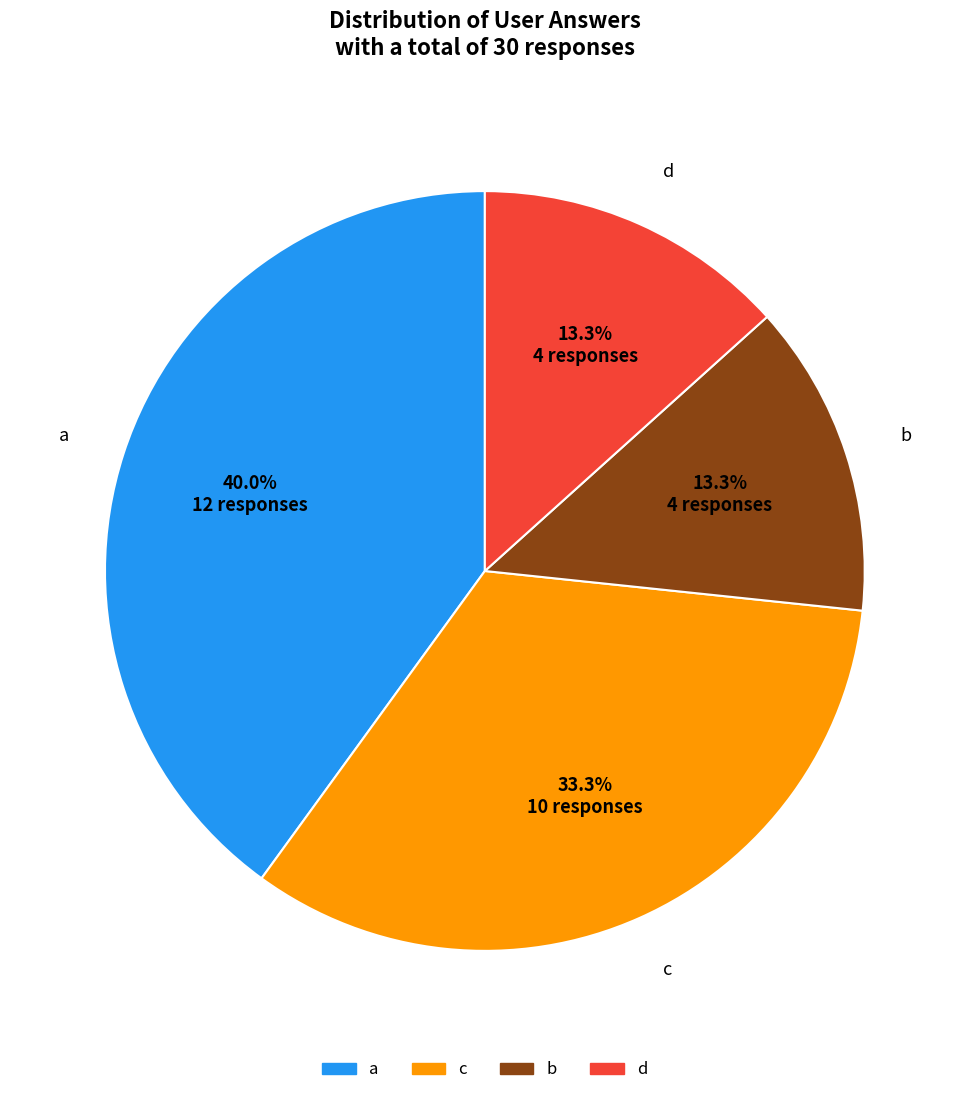

Between b and a, which is larger?

a